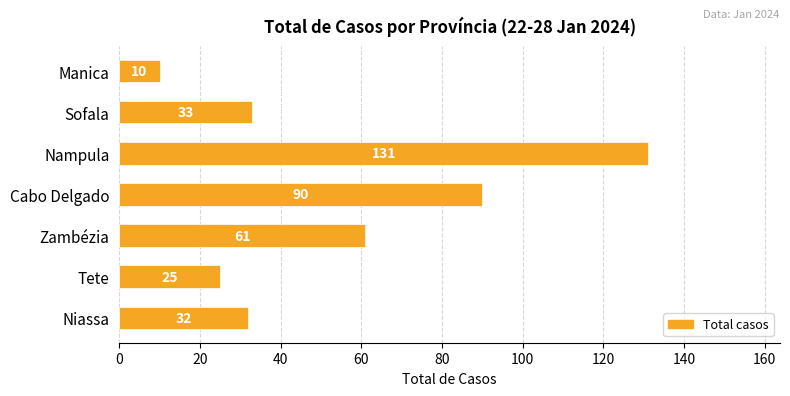

What is the difference between the maximum and minimum values?

121